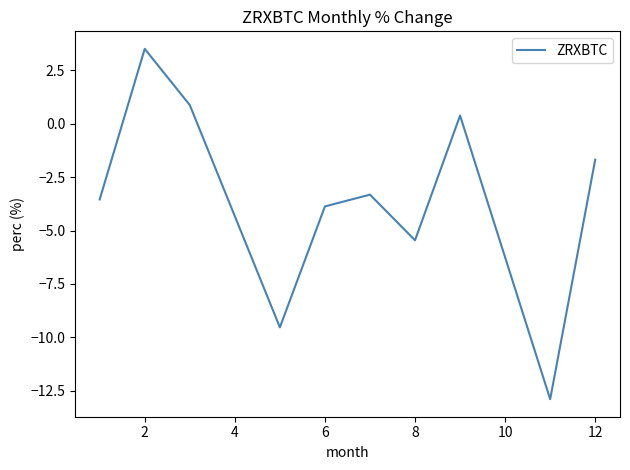

What is the difference between the maximum and minimum values?

16.4